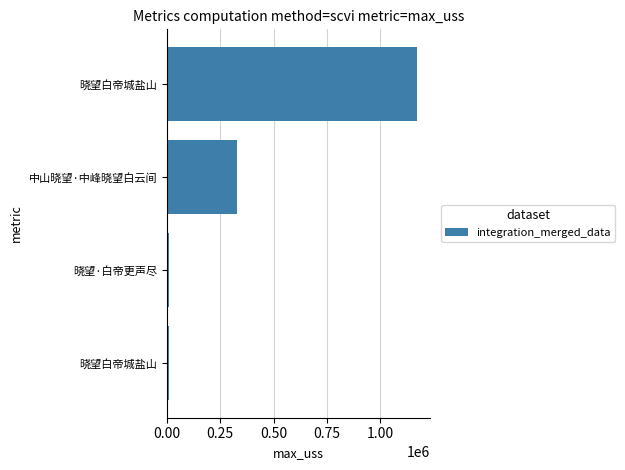

At which label is the value closest to 590884?

中山晓望·中峰晓望白云间